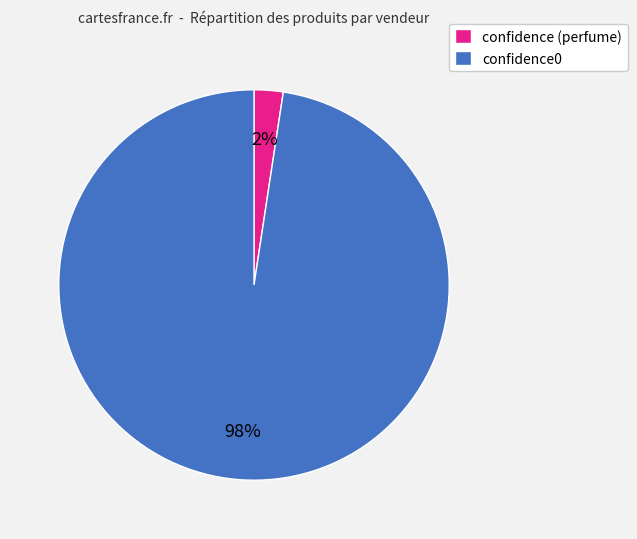

What percentage is the confidence0 slice, to the nearest percent?

98%